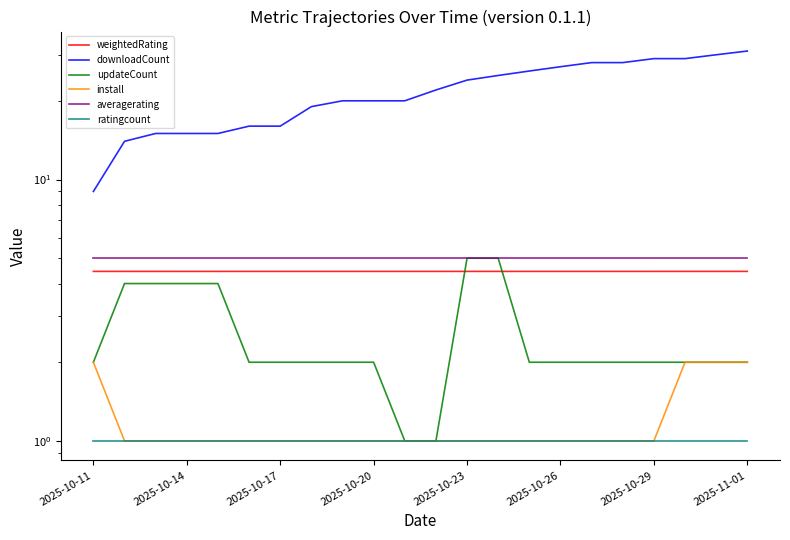

True or false: downloadCount and weightedRating intersect in this chart.

False